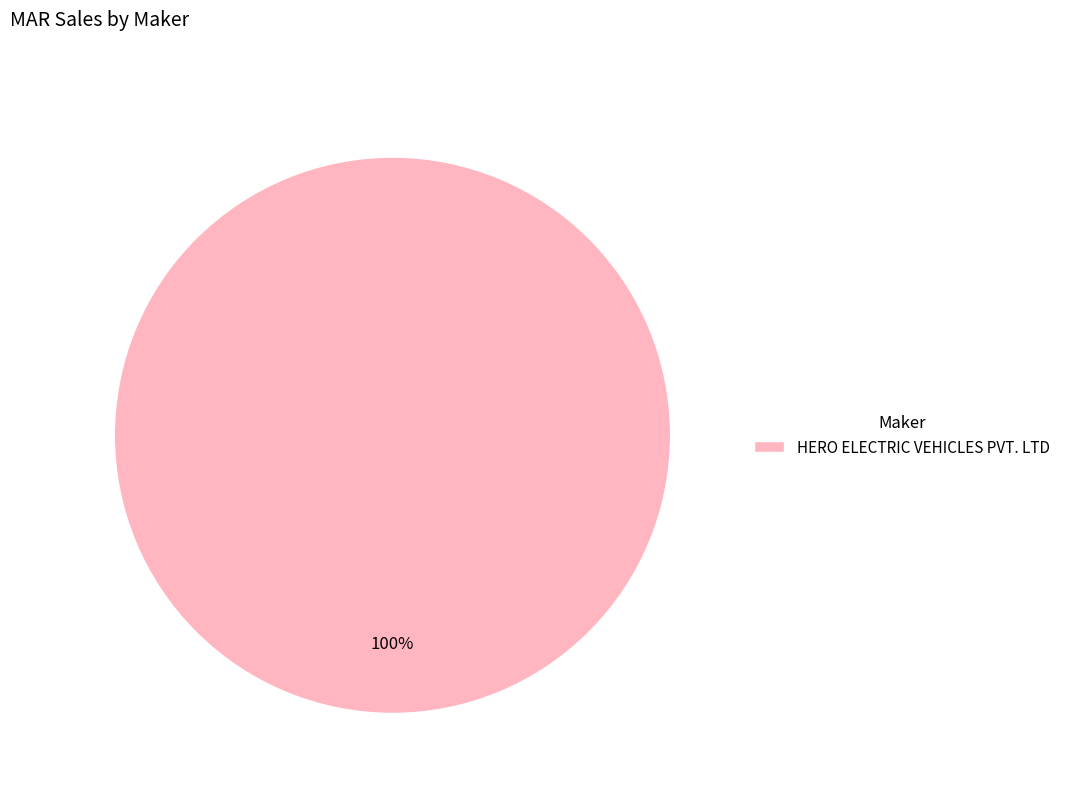

Which slice represents more than half of the pie?

HERO ELECTRIC VEHICLES PVT. LTD